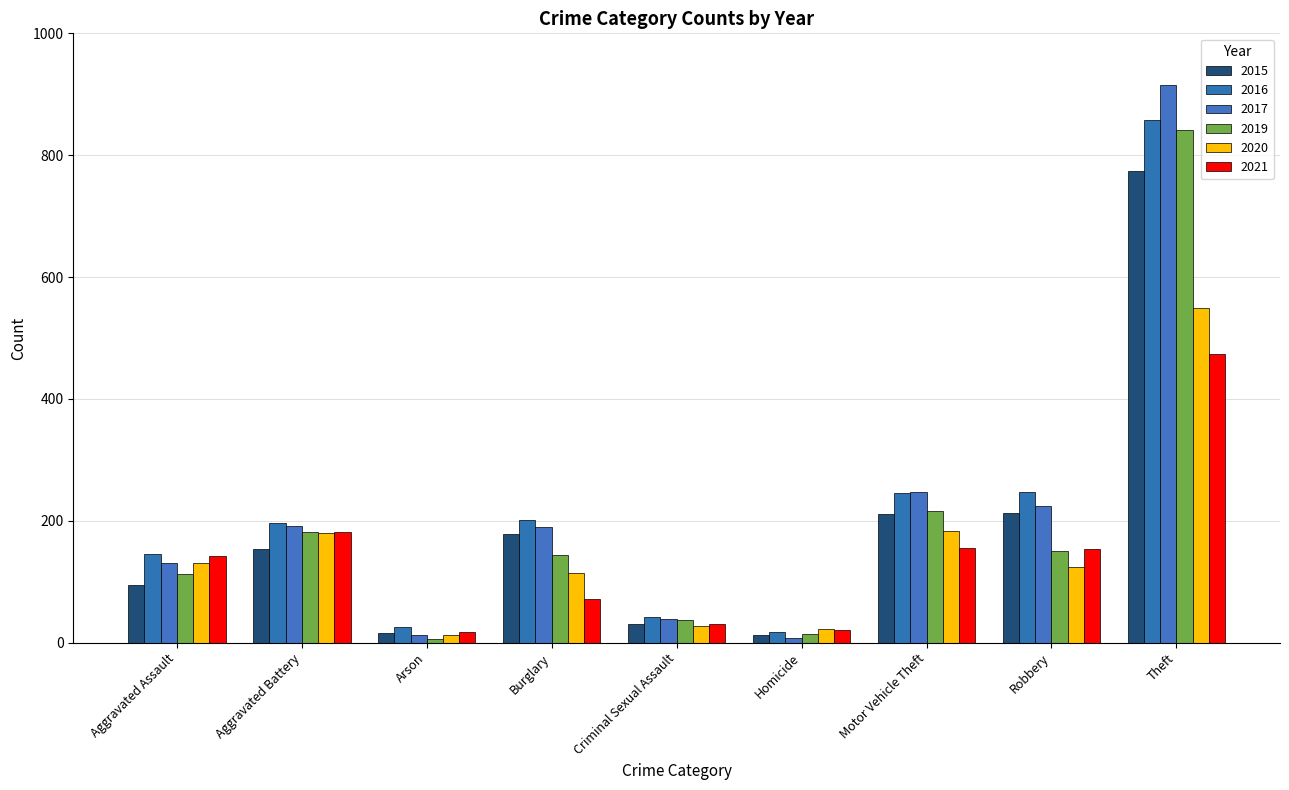

What is the minimum value shown in the chart?

6